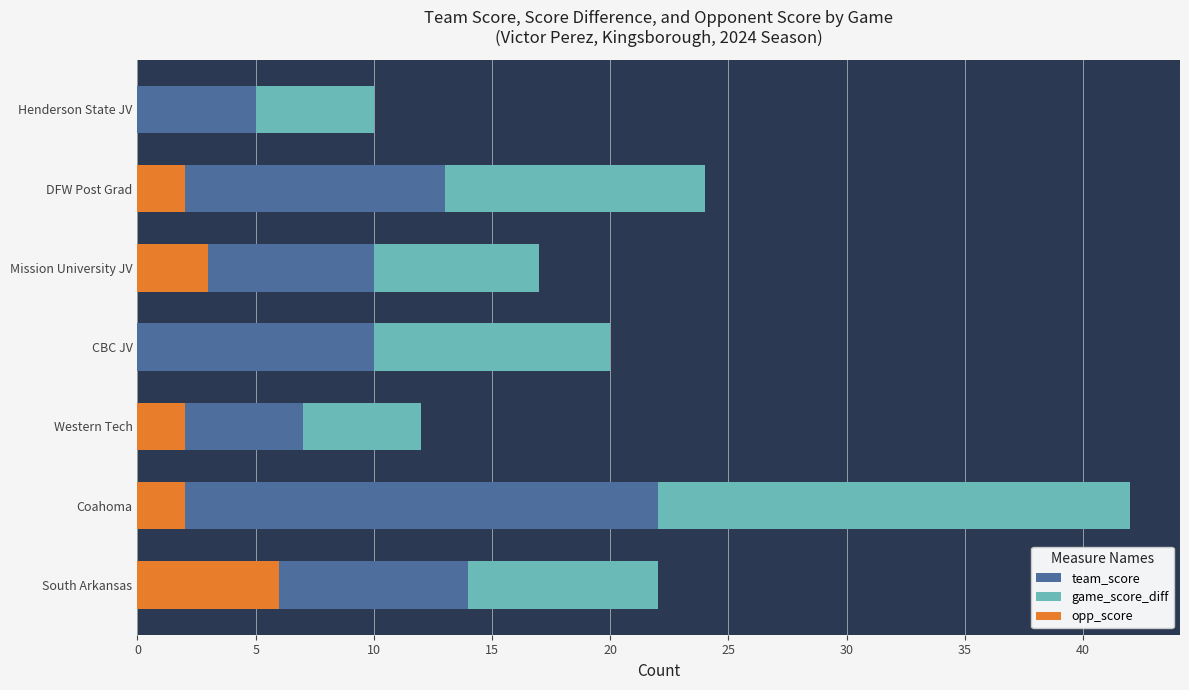

Which series changed the most between Coahoma and Mission University JV?

game_score_diff